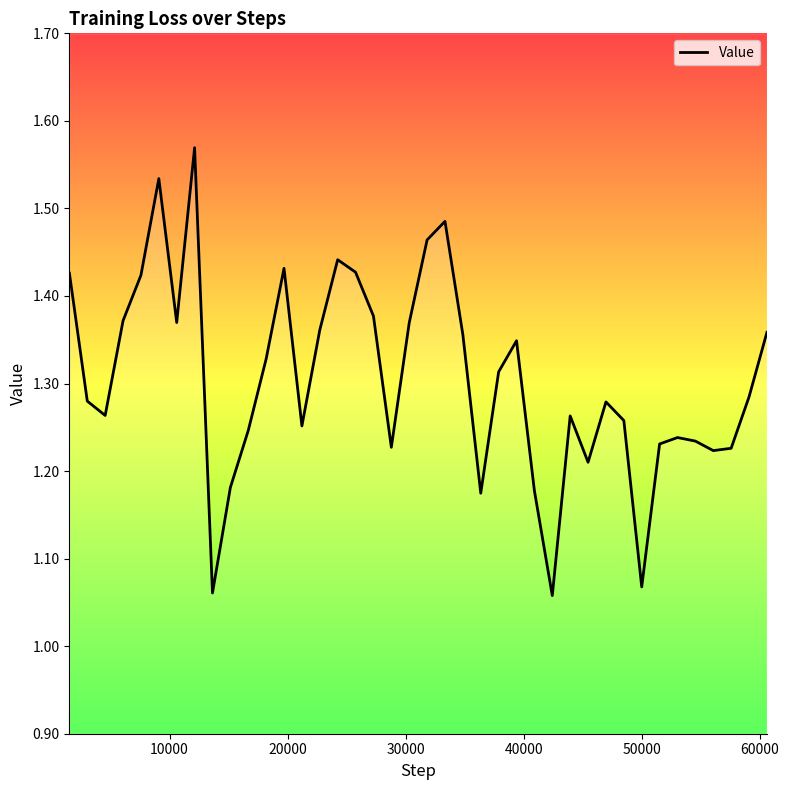

Does the chart have visible grid lines?

No